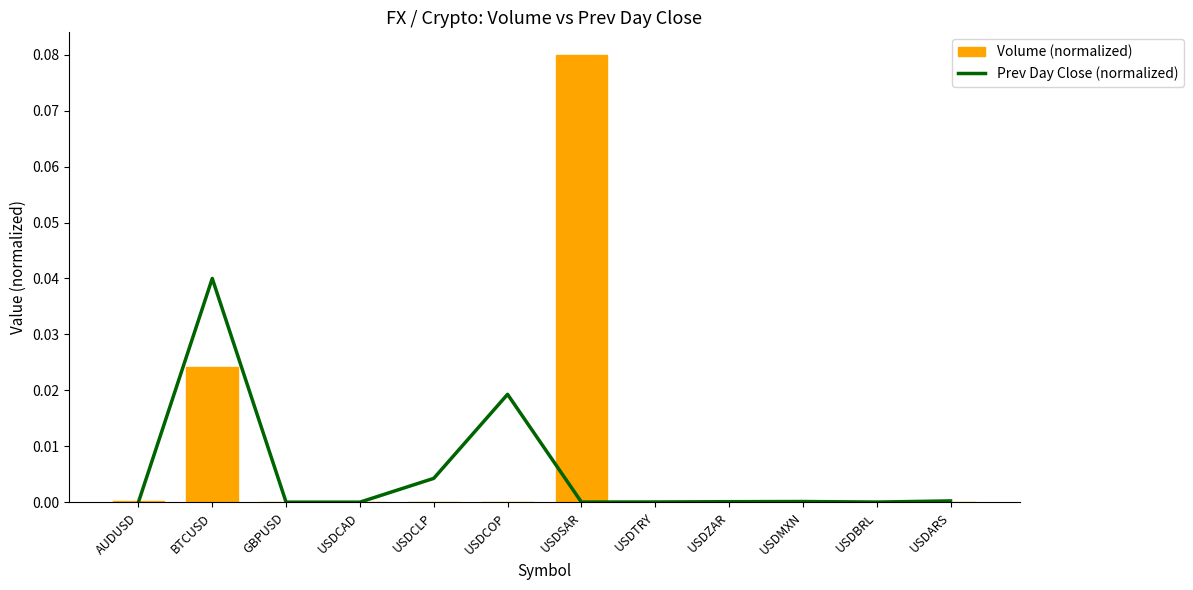

Which series has the largest total across all categories?

Volume (normalized)